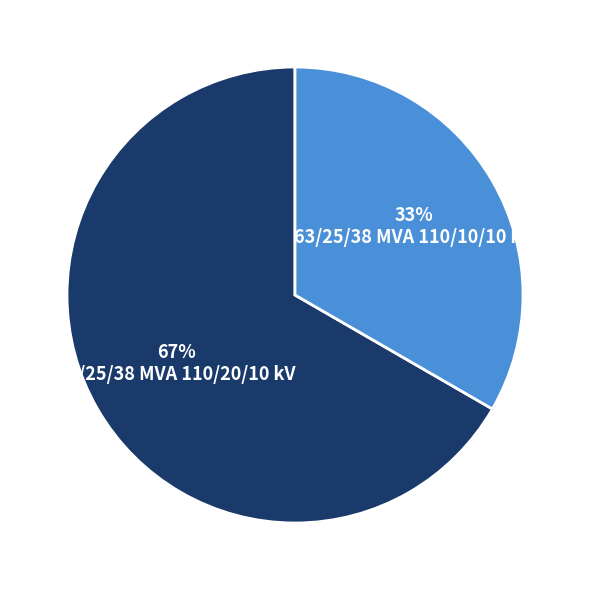

To the nearest percent, what is the average slice percentage?

50%